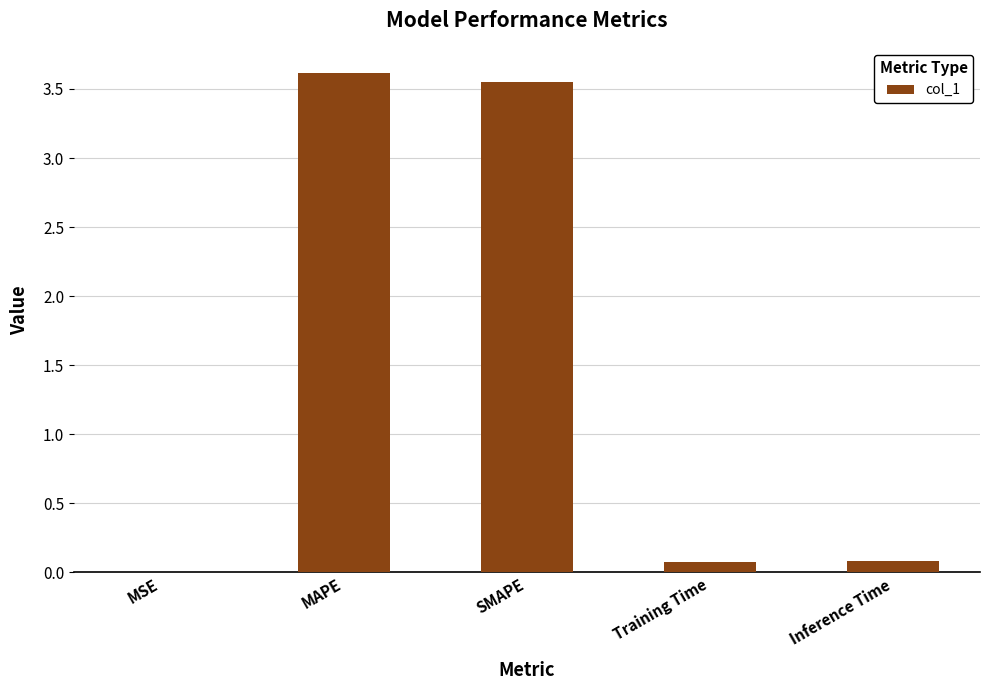

True or false: the data shows 0.0 at MSE.

True